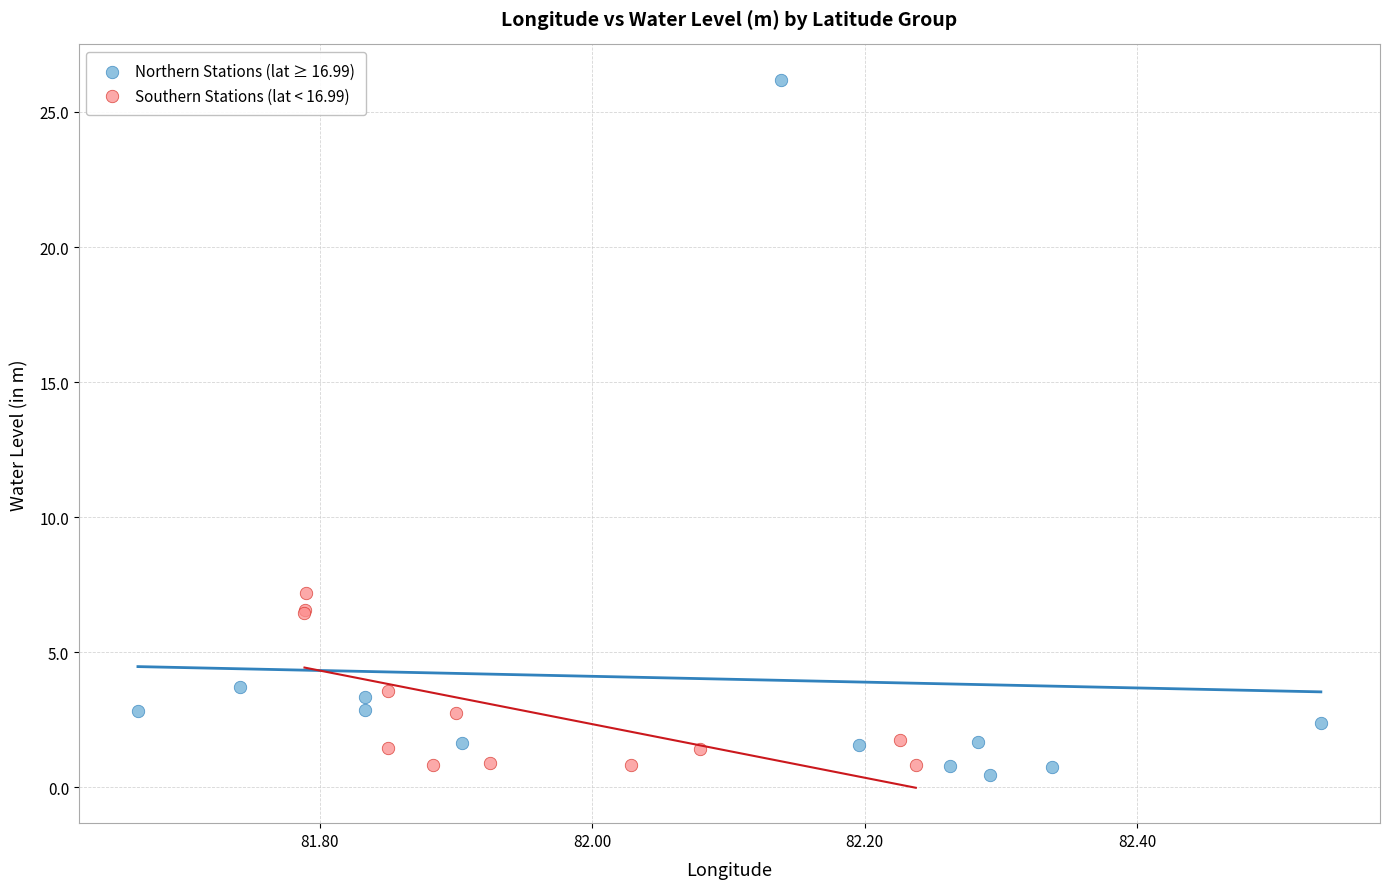

Which series reaches the maximum Y coordinate?

Northern Stations (lat ≥ 16.99)